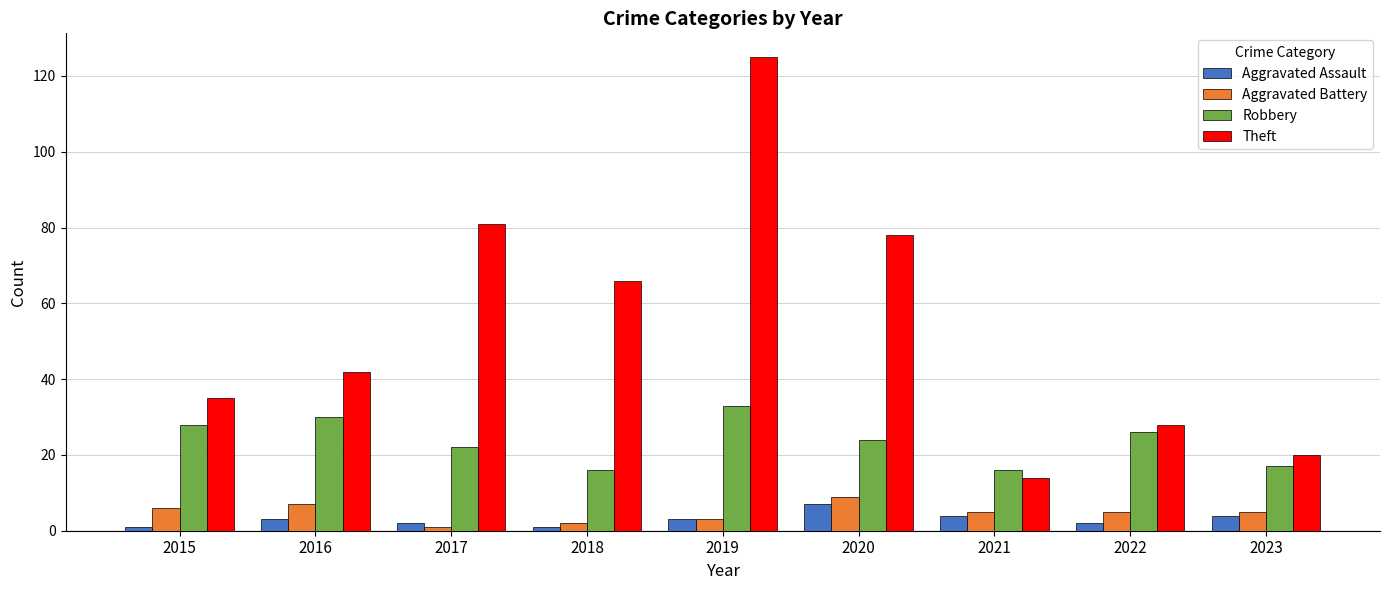

What is the average value of the Theft series?

54